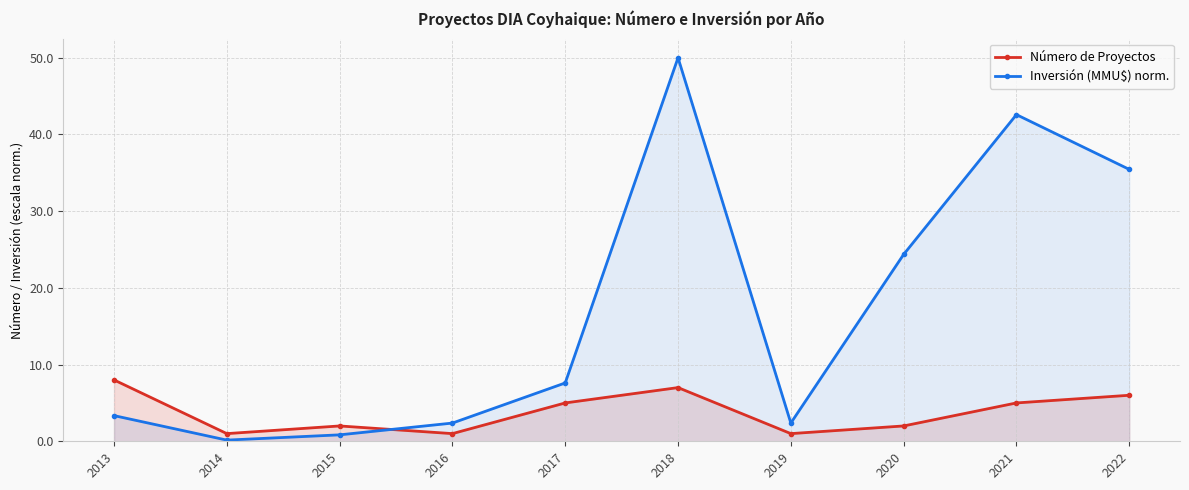

At which label does Número de Proyectos first exceed 5?

2013